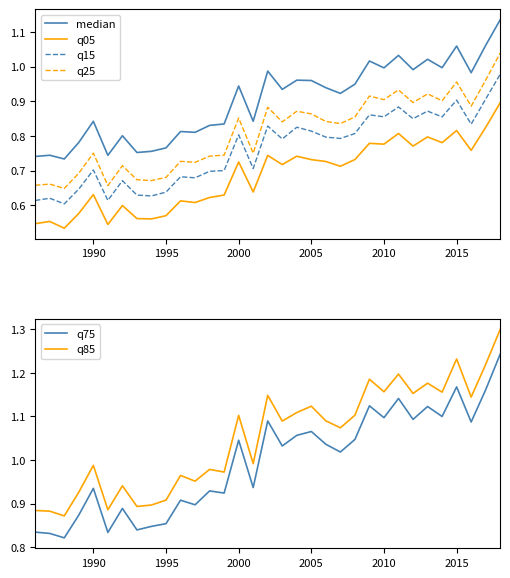

The value of q05 at 1990 is 0.2. True or false?

False